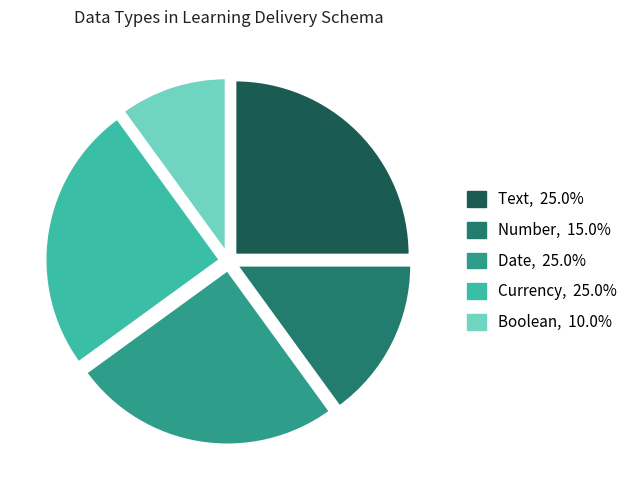

Does Number account for over 50% of the chart?

No